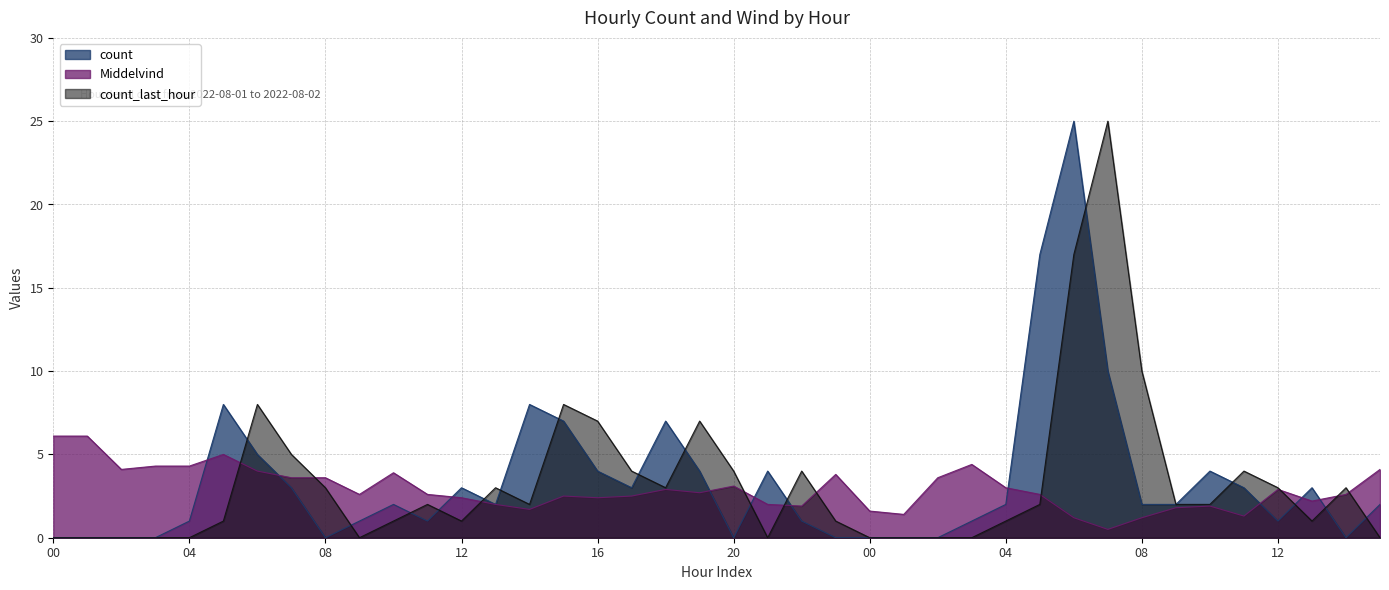

Which series changed the most between 07 and 19?

count_last_hour